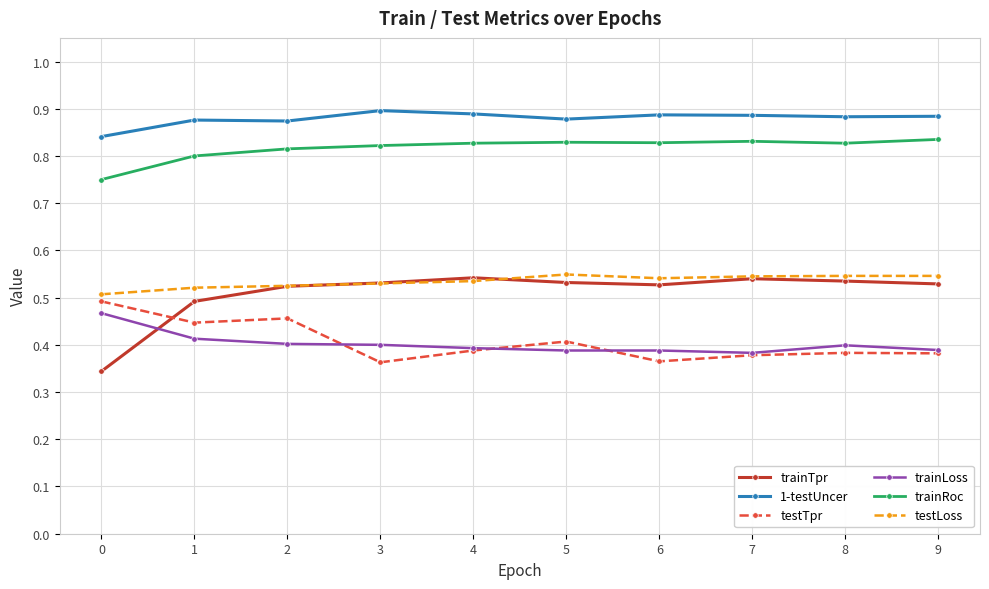

How many trainLoss values are between 0 and 1?

10